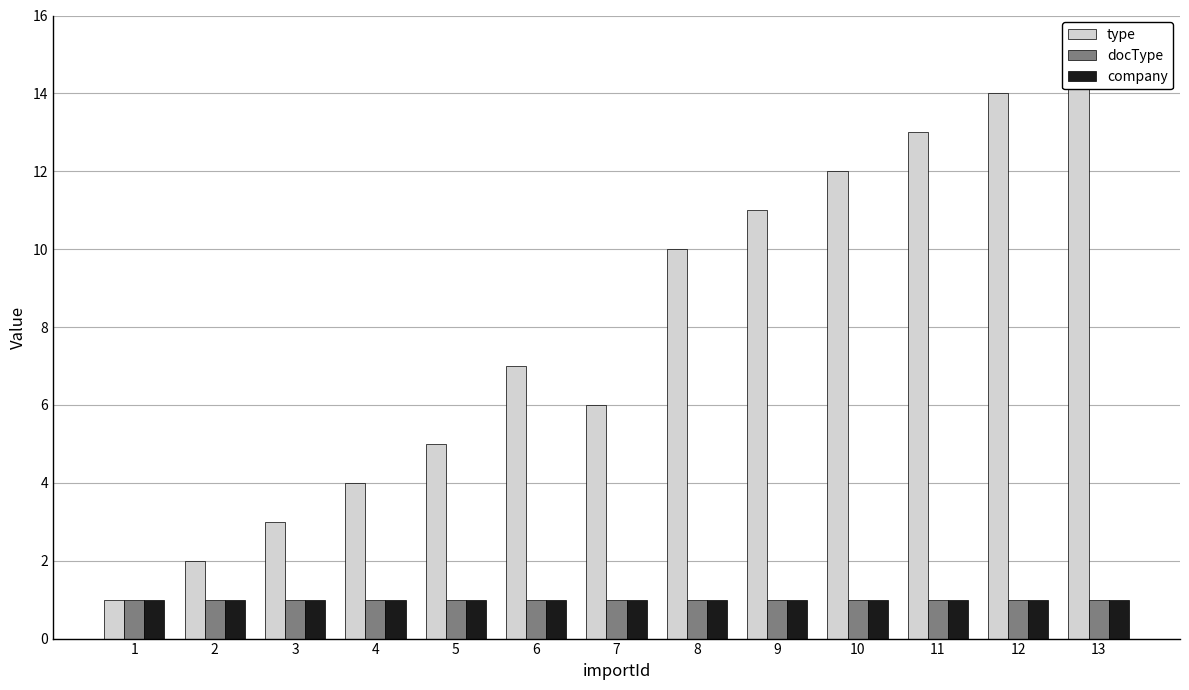

What is the sum of all company values?

13